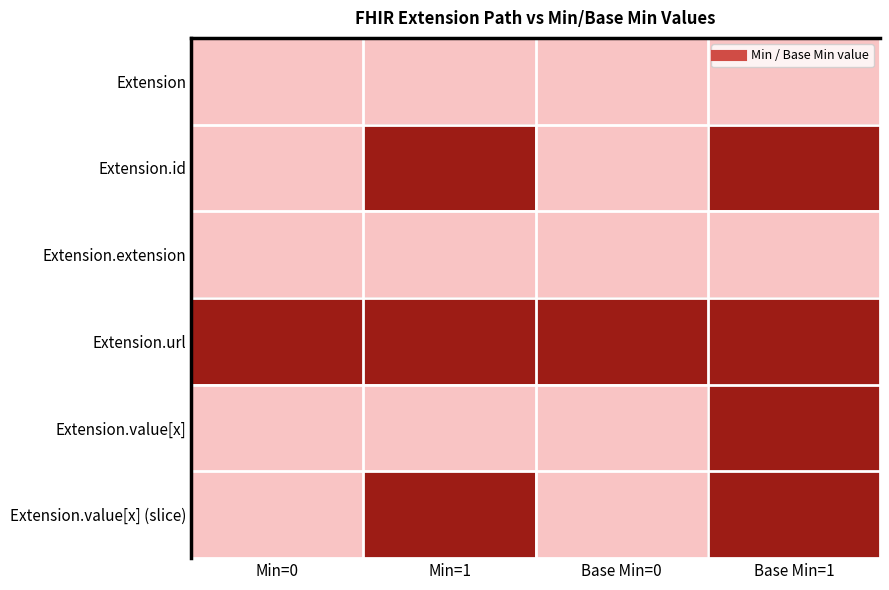

At how many categories does at least one series exceed 0?

4